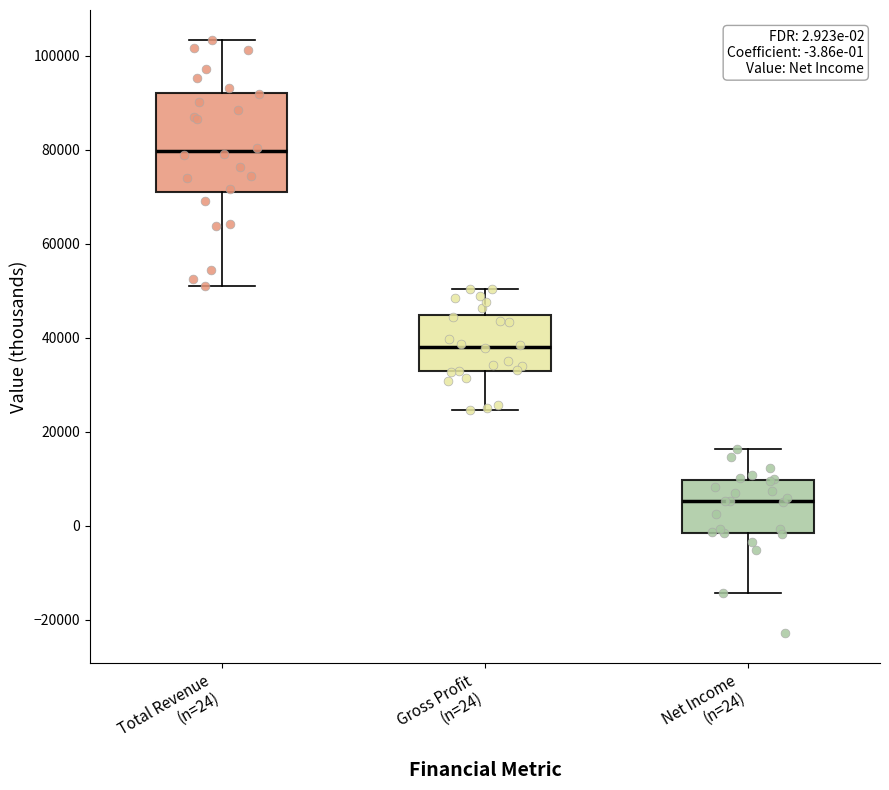

Which box's median line is the lowest?

Net Income (n=24)